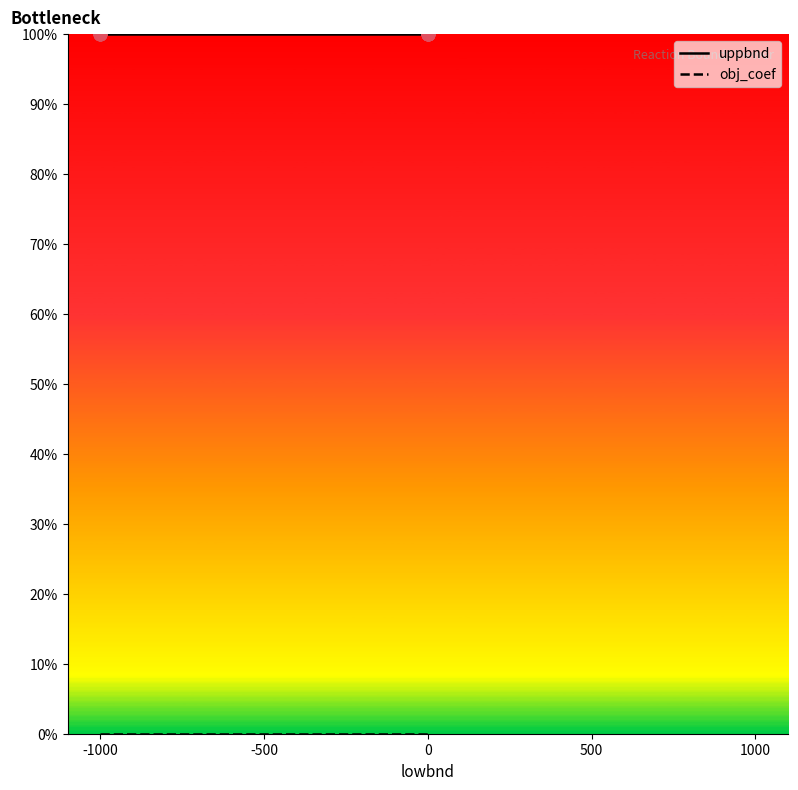

Which series has the largest total across all categories?

uppbnd